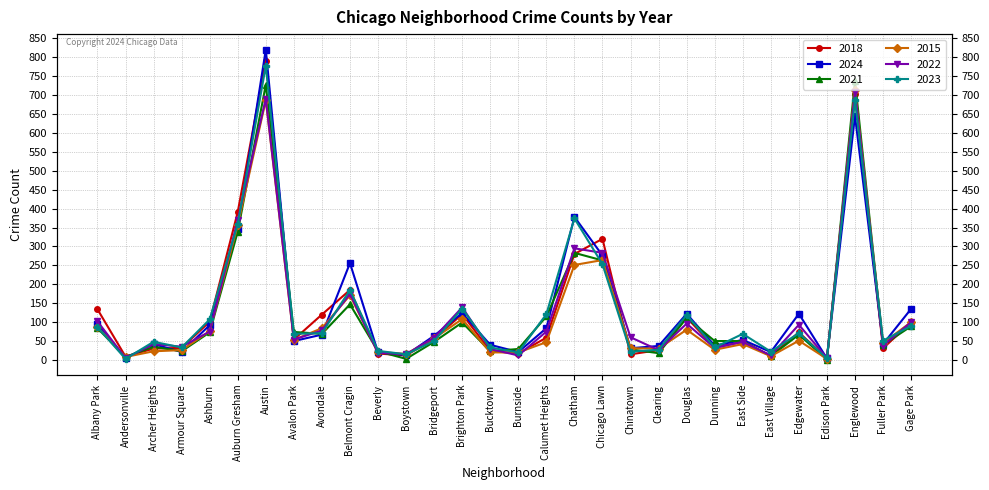

Between Bucktown and Bridgeport, which is larger?

Bridgeport